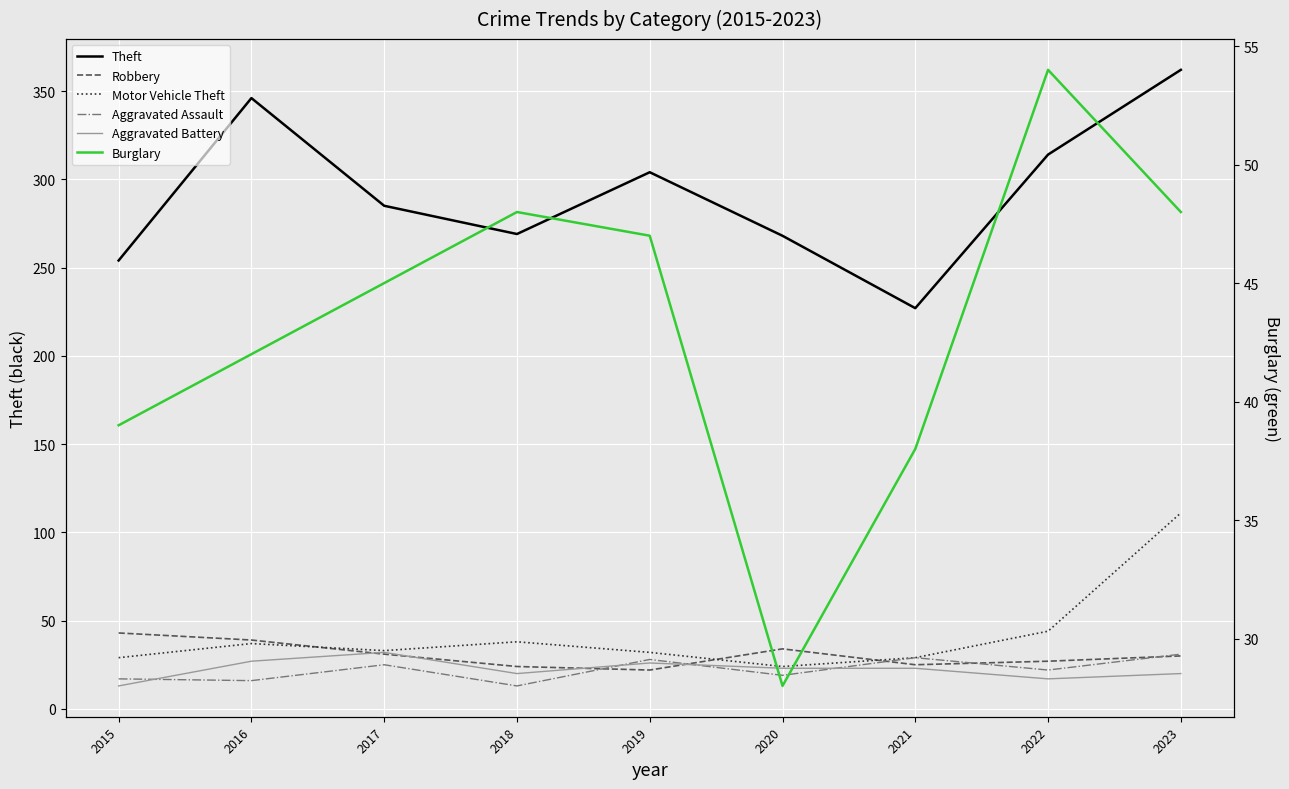

Which series has the largest range (max minus min)?

Theft